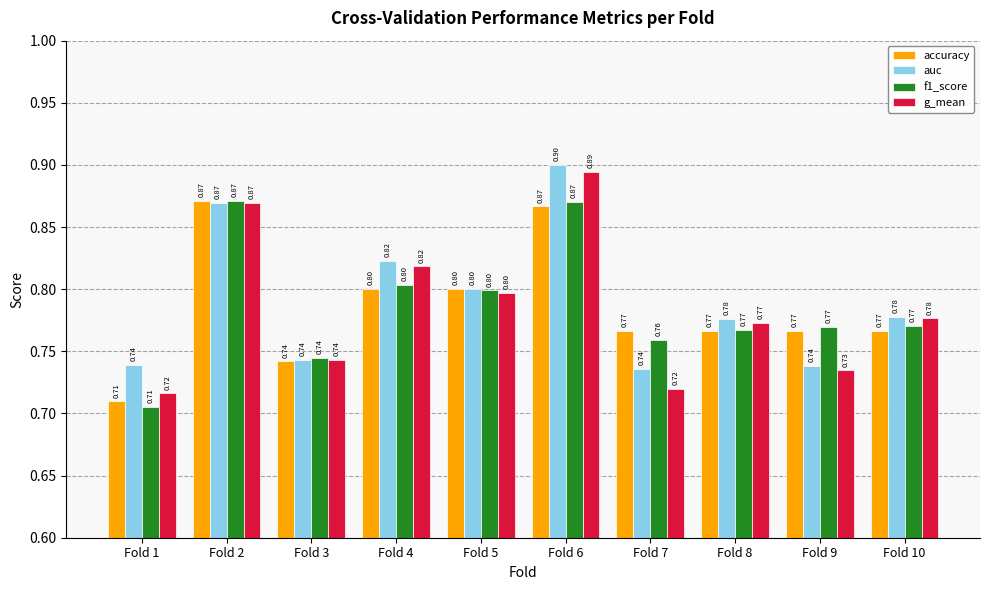

Which series has the largest range (max minus min)?

g_mean